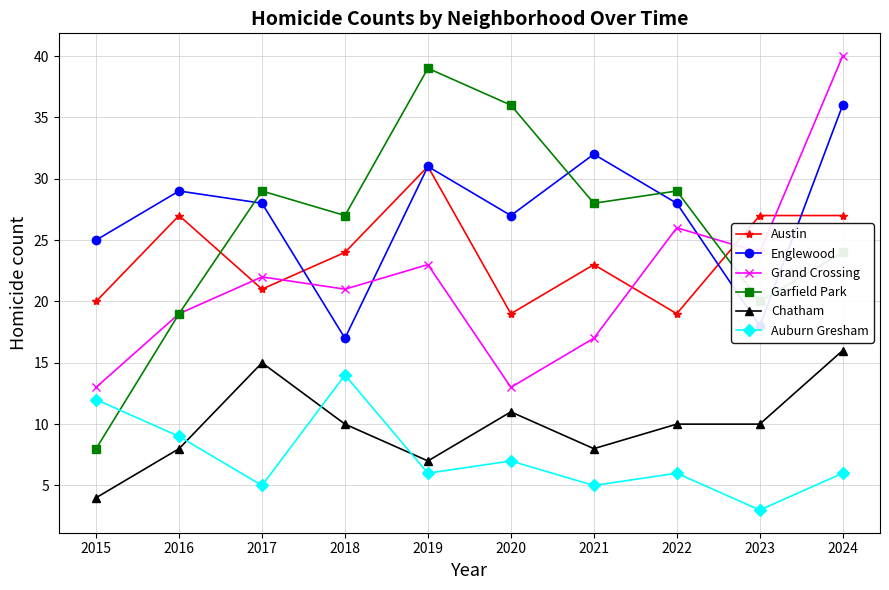

How many categories are shown in the chart?

10